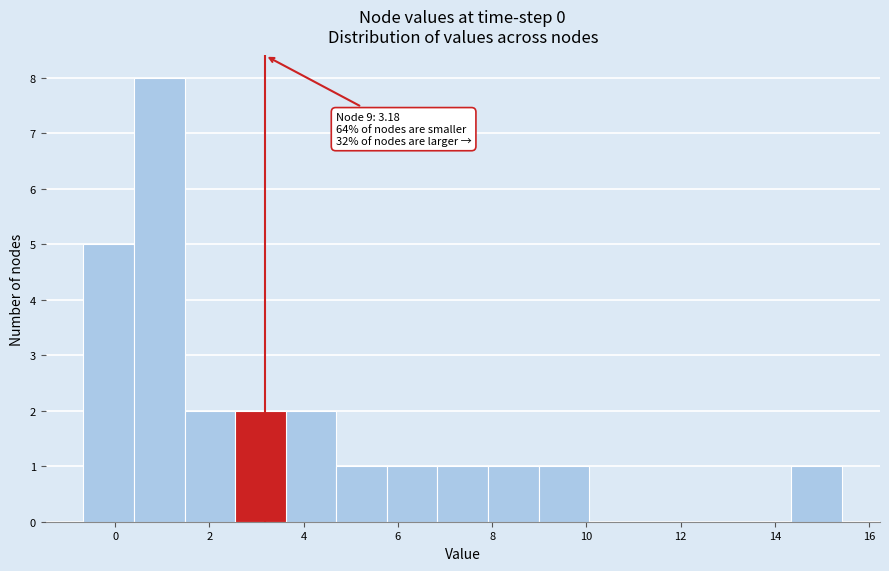

Over which range of the x-axis is the bar tallest?

0.4 to 1.4